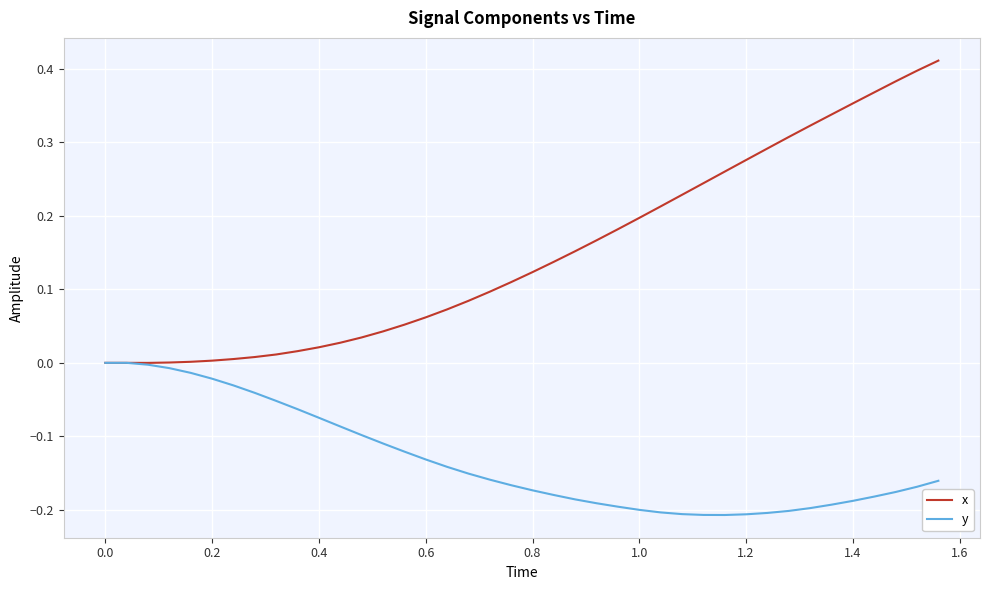

Rank the series by their average value, from highest to lowest.

x, y